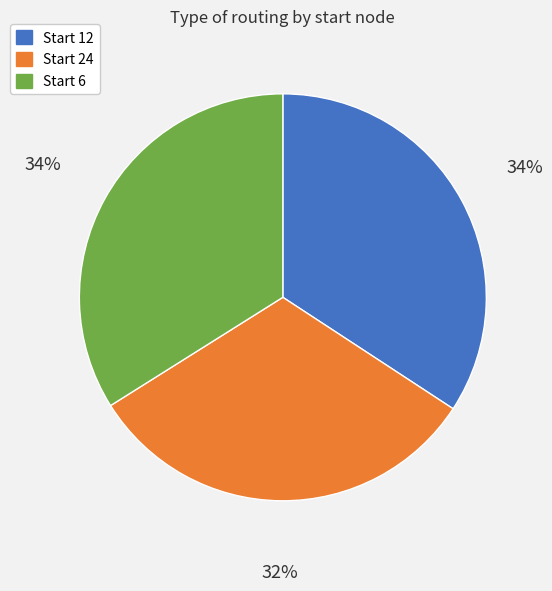

Is there a majority slice in this chart?

No